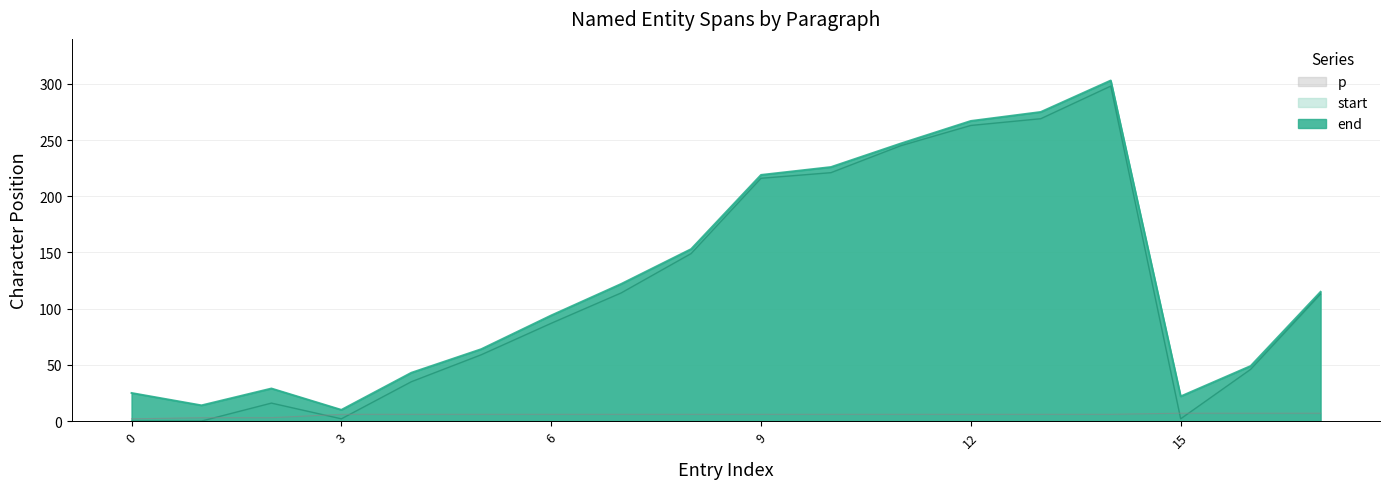

Reading left to right, extract all data points from this chart.

end: 25	14	29	10	43	64	94	122	153	219	226	247	267	275	303	22	49	115
start: 0	0	16	2	35	59	87	114	149	216	221	245	263	269	298	2	46	113
p: 2	3	3	6	6	6	6	6	6	6	6	6	6	6	6	7	7	7